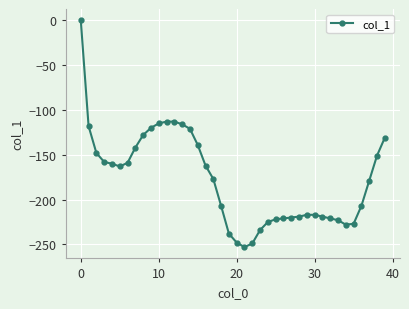

What is the smallest value displayed?

-253